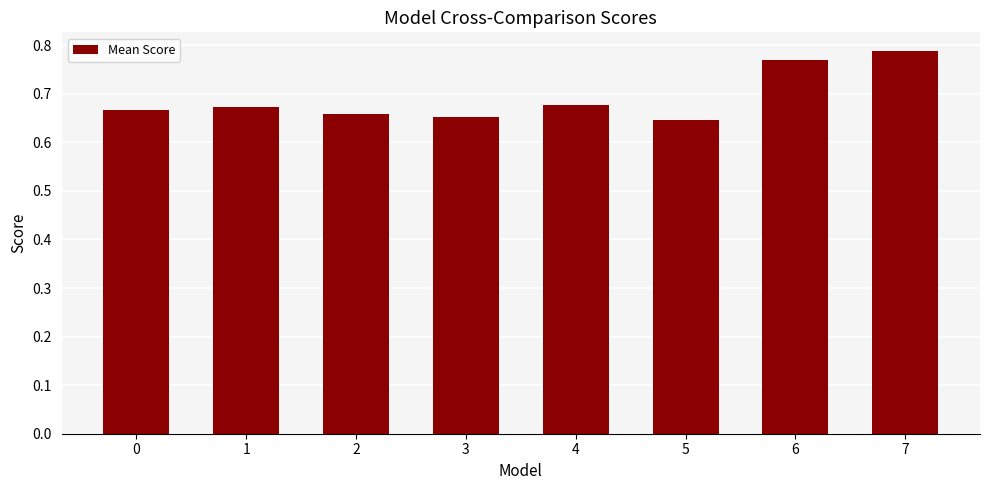

What is the sum of the values at 7 and 2?

1.4